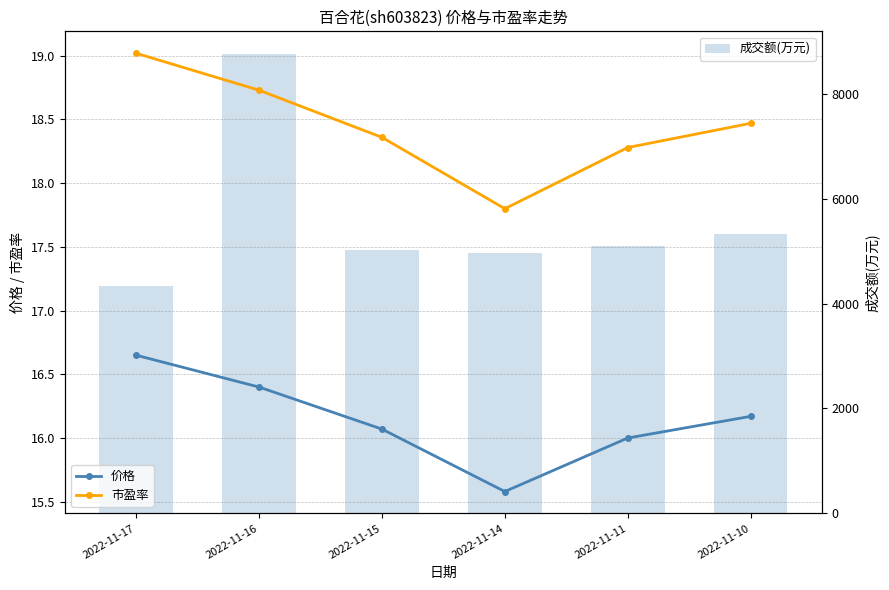

Reading right to left, extract all data points from this chart.

价格: 2022-11-10=16.2	2022-11-11=16.0	2022-11-14=15.6	2022-11-15=16.1	2022-11-16=16.4	2022-11-17=16.6
市盈率: 2022-11-10=18.5	2022-11-11=18.3	2022-11-14=17.8	2022-11-15=18.4	2022-11-16=18.7	2022-11-17=19.0
成交额(万元): 2022-11-10=5330.0	2022-11-11=5105.0	2022-11-14=4965.0	2022-11-15=5018.0	2022-11-16=8749.0	2022-11-17=4340.0